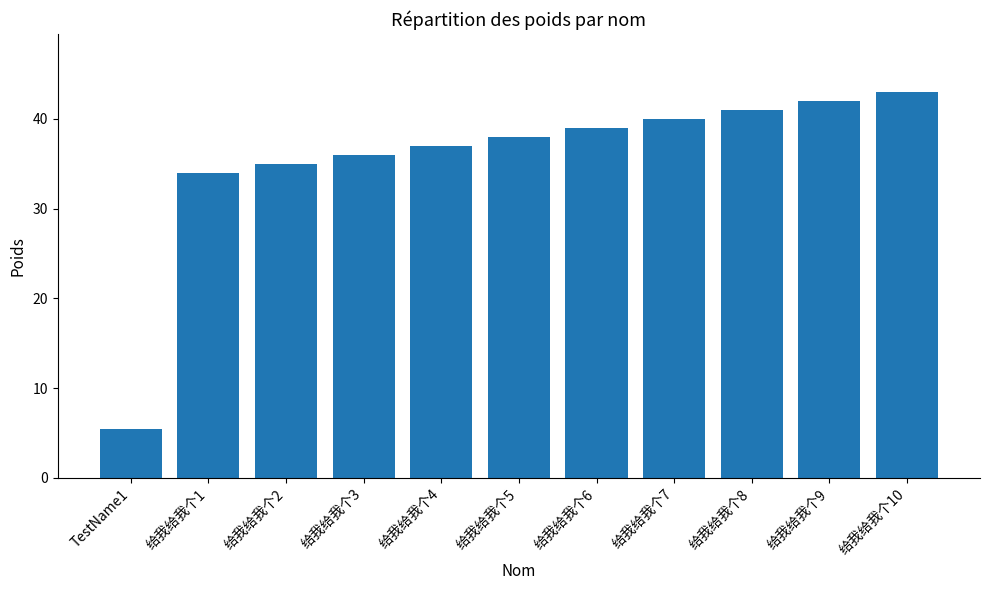

How many bars are there in total?

11